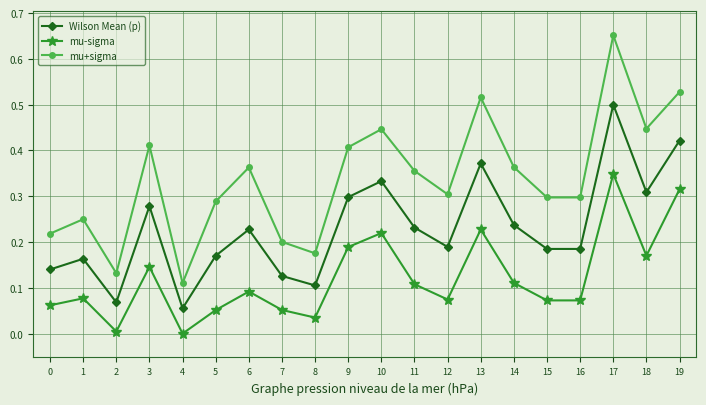

At 5, list the series in order from smallest to largest.

mu-sigma, Wilson Mean (p), mu+sigma